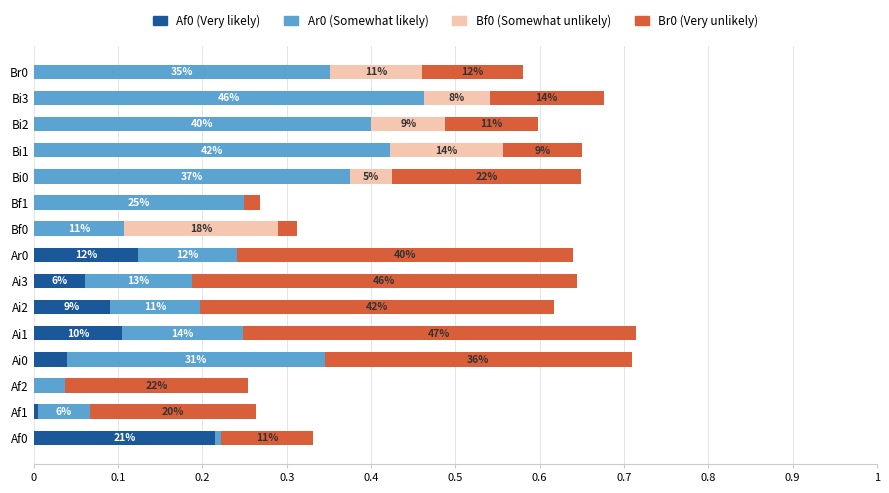

How many categories are shown in the chart?

15